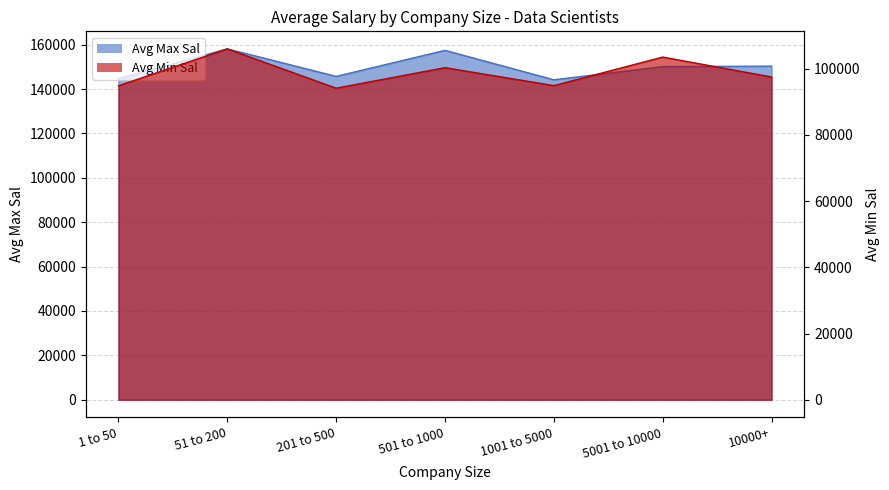

List the series in order of their peak value, lowest first.

Avg Min Sal, Avg Max Sal